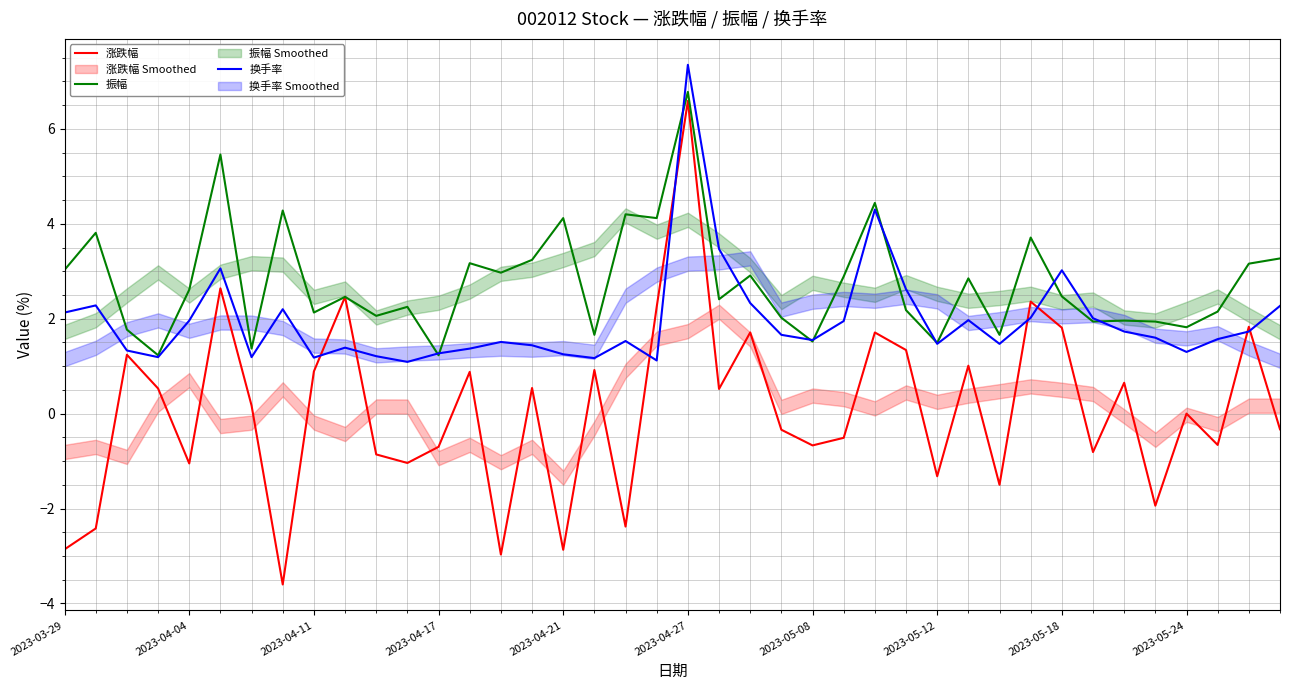

Reading left to right, extract all data points from this chart.

涨跌幅: -2.9	-2.4	1.2	0.5	-1.1	2.6	0.2	-3.6	0.9	2.5	-0.9	-1.0	-0.7	0.9	-3.0	0.5	-2.9	0.9	-2.4	2.2	6.6	0.5	1.7	-0.3	-0.7	-0.5	1.7	1.3	-1.3	1.0	-1.5	2.4	1.8	-0.8	0.7	-1.9	0.0	-0.7	1.8	-0.3
振幅: 3.0	3.8	1.8	1.2	2.6	5.5	1.4	4.3	2.1	2.5	2.1	2.2	1.2	3.2	3.0	3.2	4.1	1.7	4.2	4.1	6.8	2.4	2.9	2.0	1.5	2.9	4.4	2.2	1.5	2.9	1.7	3.7	2.5	1.9	2.0	1.9	1.8	2.1	3.2	3.3
换手率: 2.1	2.3	1.3	1.2	2.0	3.1	1.2	2.2	1.2	1.4	1.2	1.1	1.3	1.4	1.5	1.4	1.2	1.2	1.5	1.1	7.3	3.5	2.3	1.7	1.6	1.9	4.3	2.6	1.5	2.0	1.5	2.0	3.0	2.0	1.7	1.6	1.3	1.6	1.7	2.3